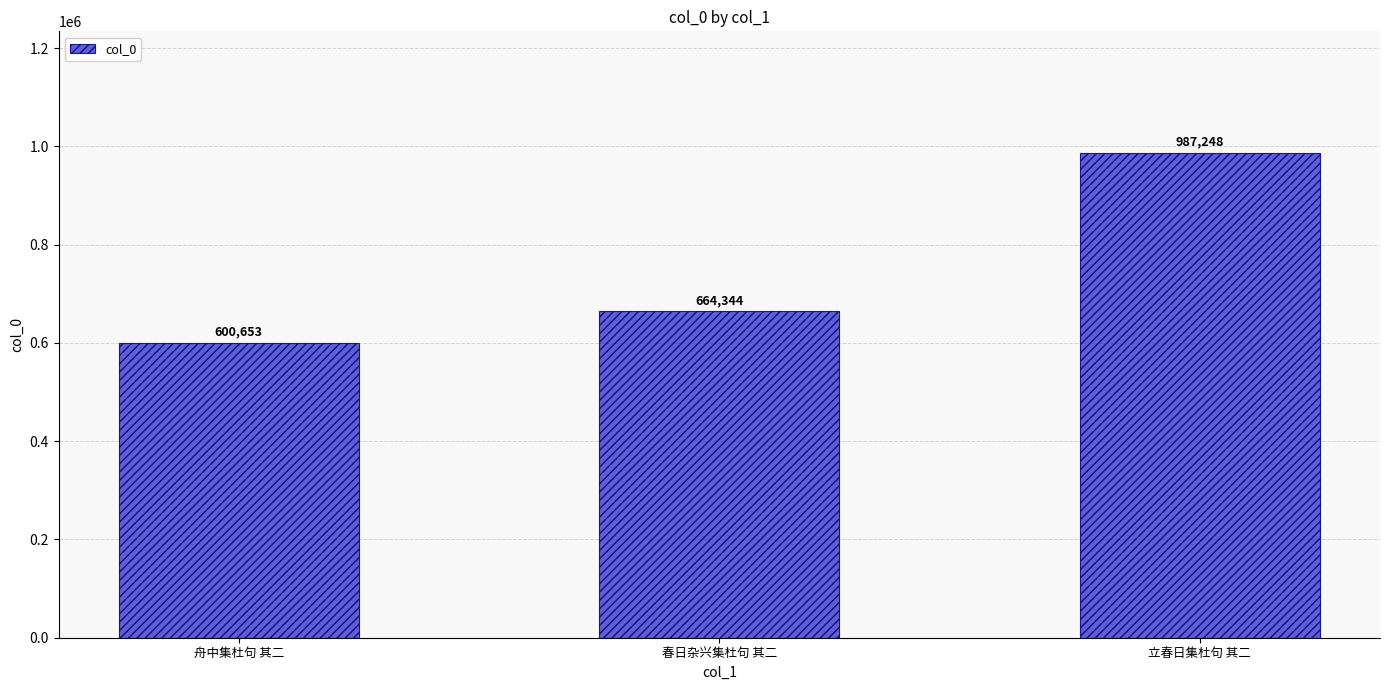

What is the value of the 2nd bar from the left?

664344